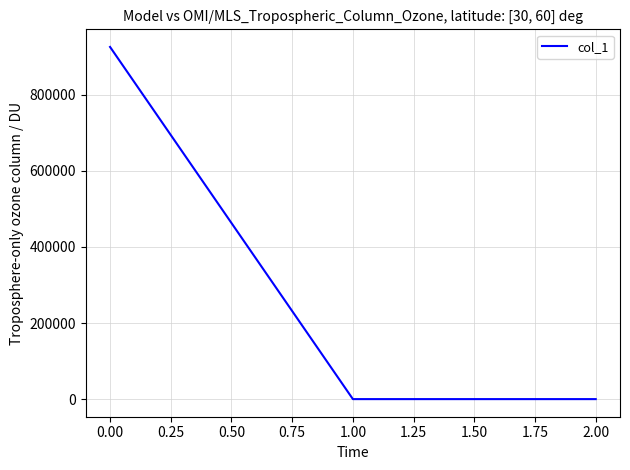

Reading right to left, extract all data points from this chart.

2.00=0.0	1.00=0.0	0.00=925850.3